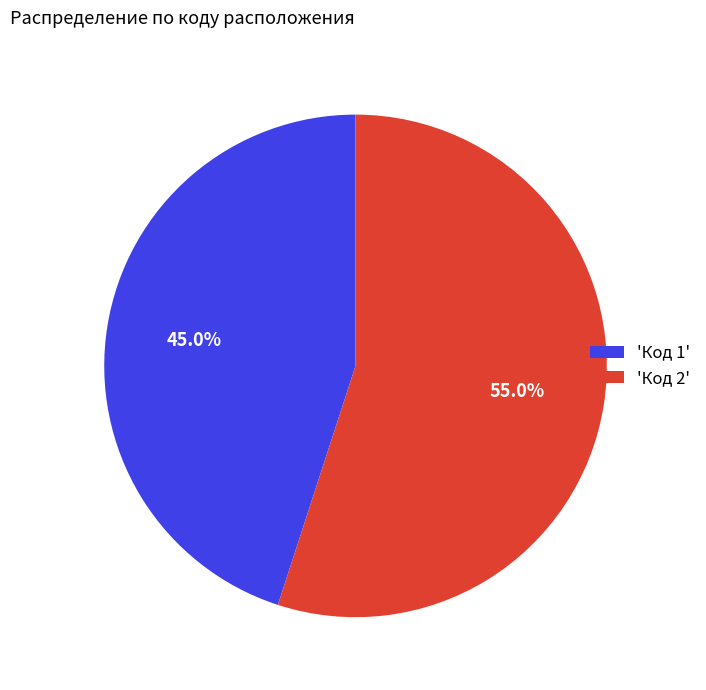

Is there any slice that represents more than half of the pie?

Yes